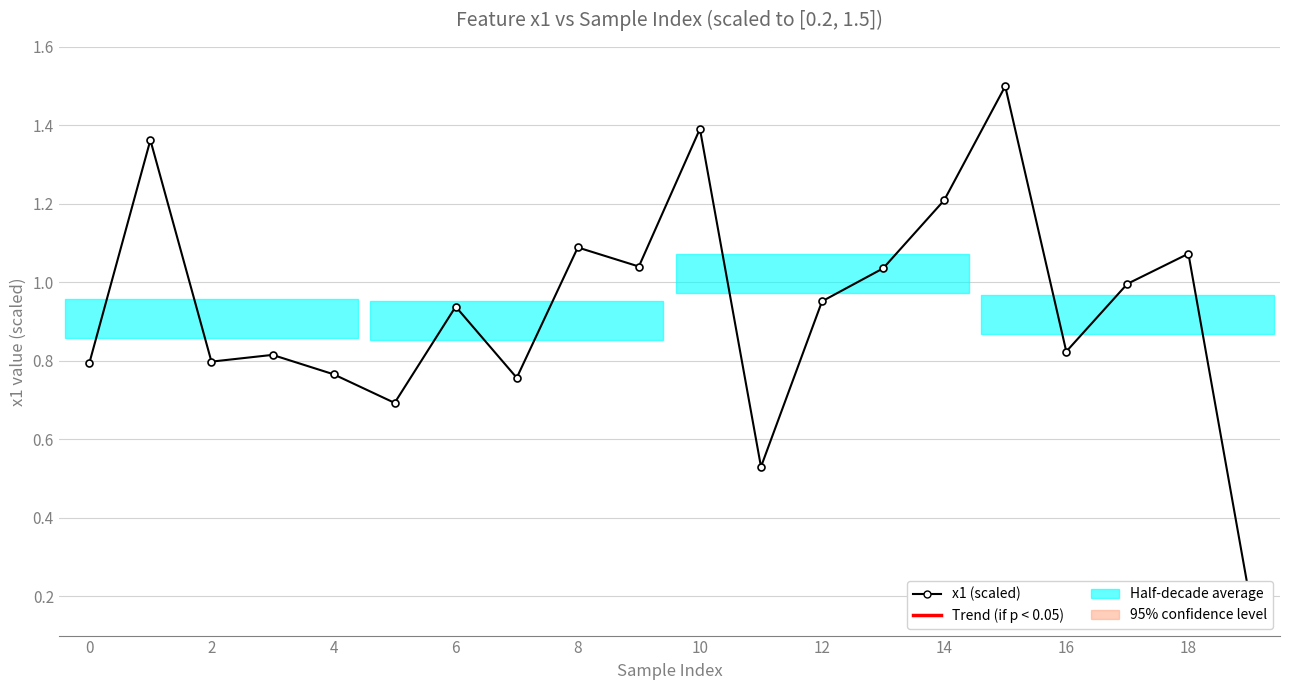

What is the difference between the values at 18 and 12?

0.1